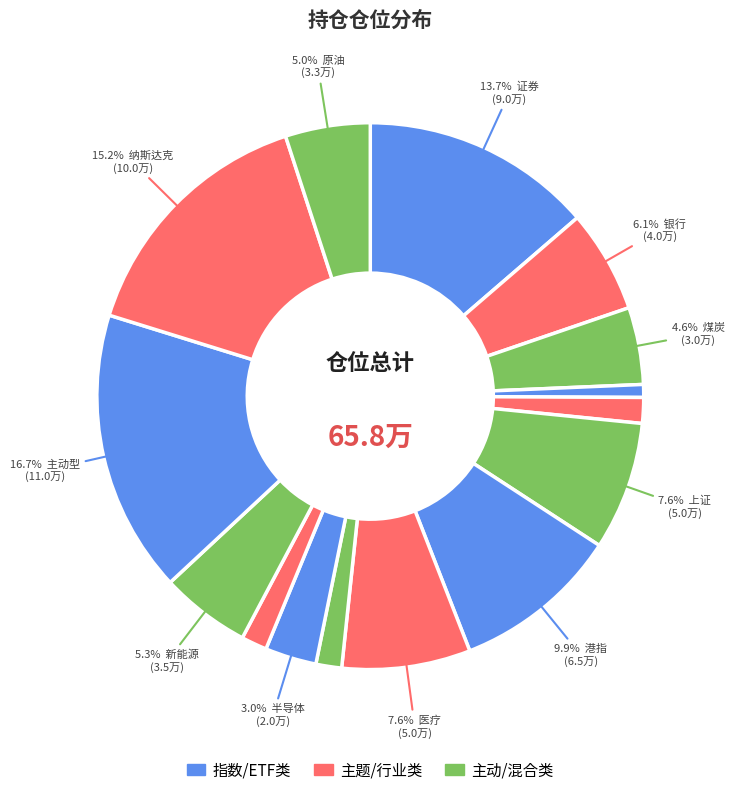

Count the number of slices in the pie.

15